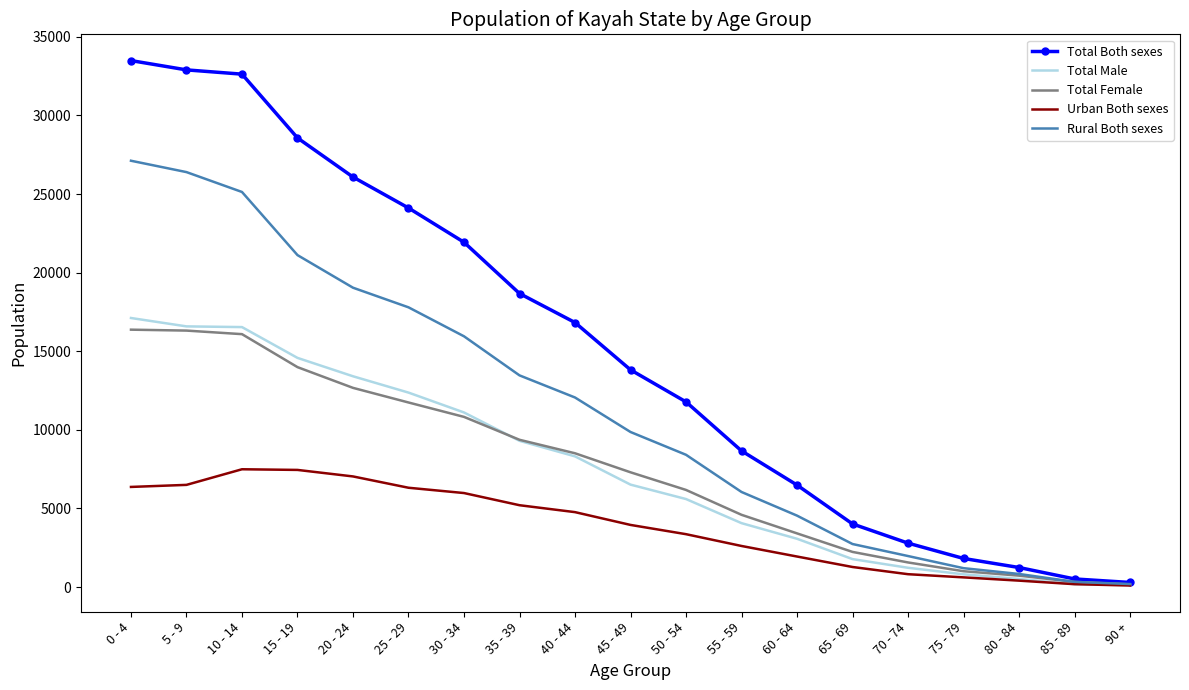

Is the value of Total Male at 5 - 9 greater than the value of Total Both sexes at 50 - 54?

Yes